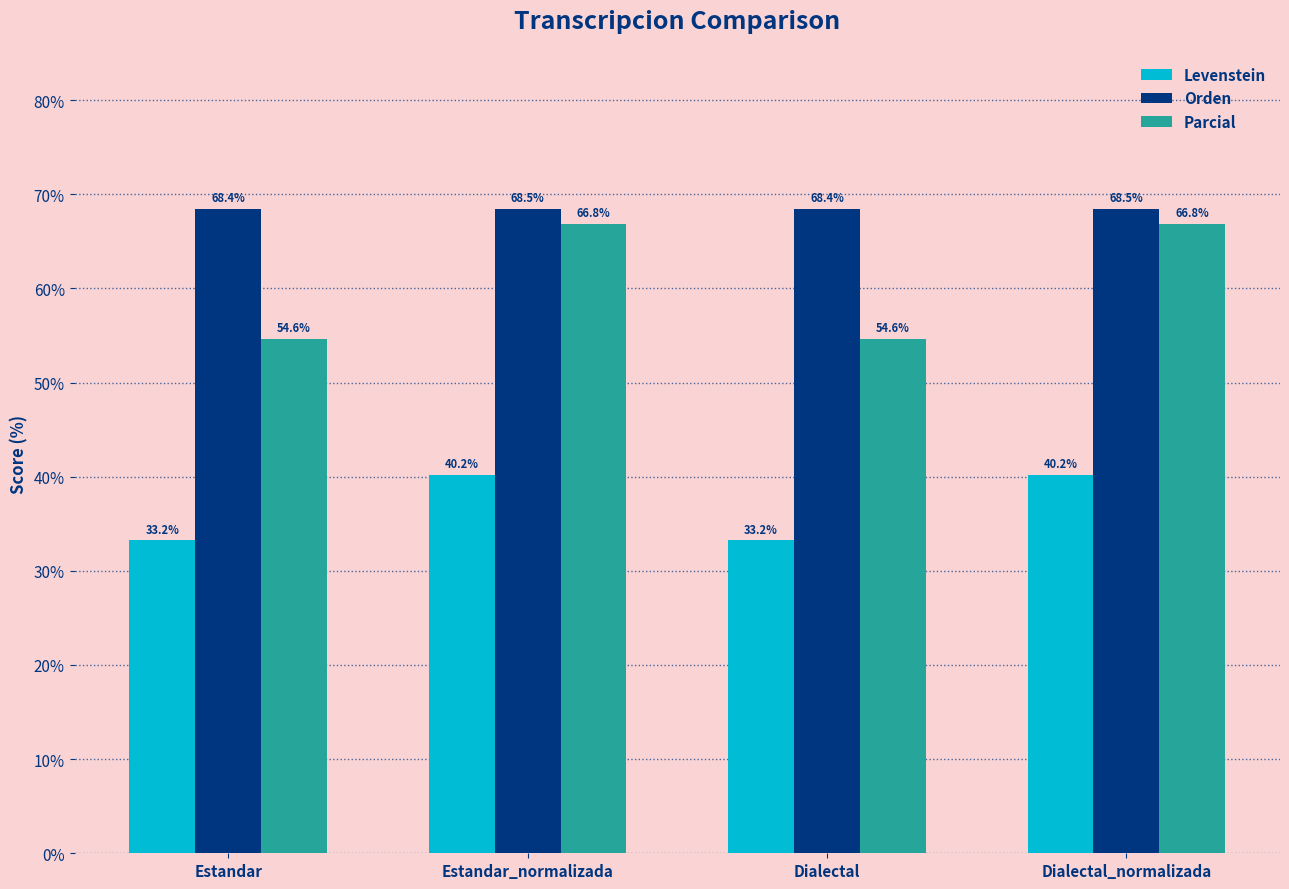

At how many categories does at least one series exceed 42?

4